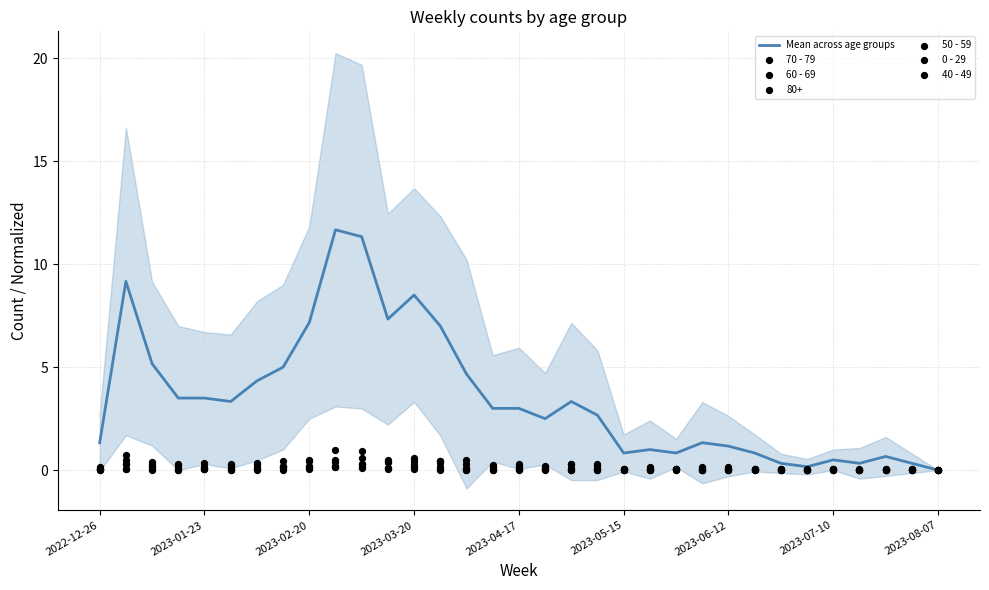

At how many categories does at least one series exceed 3?

15